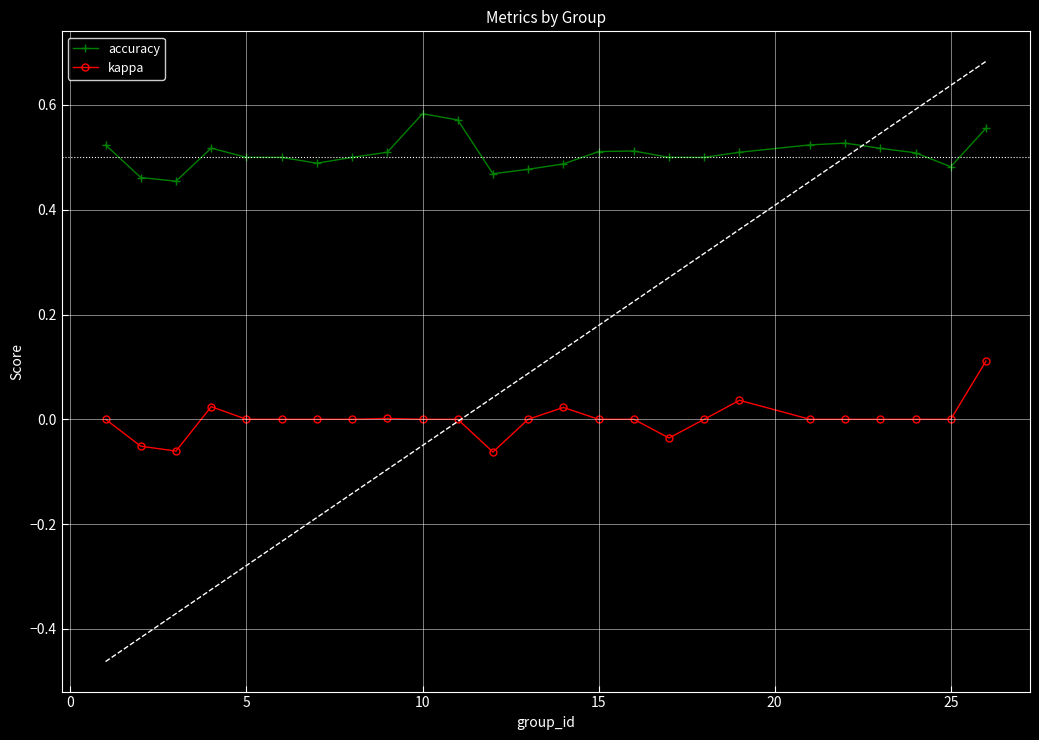

Which series has the largest total across all categories?

accuracy